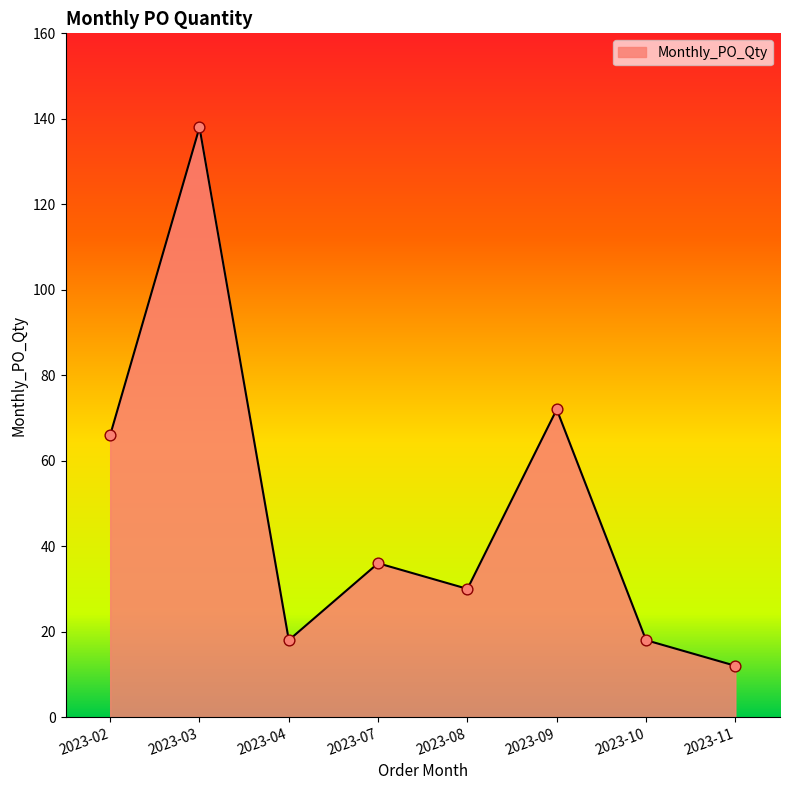

Between 2023-03 and 2023-07, which is larger?

2023-03